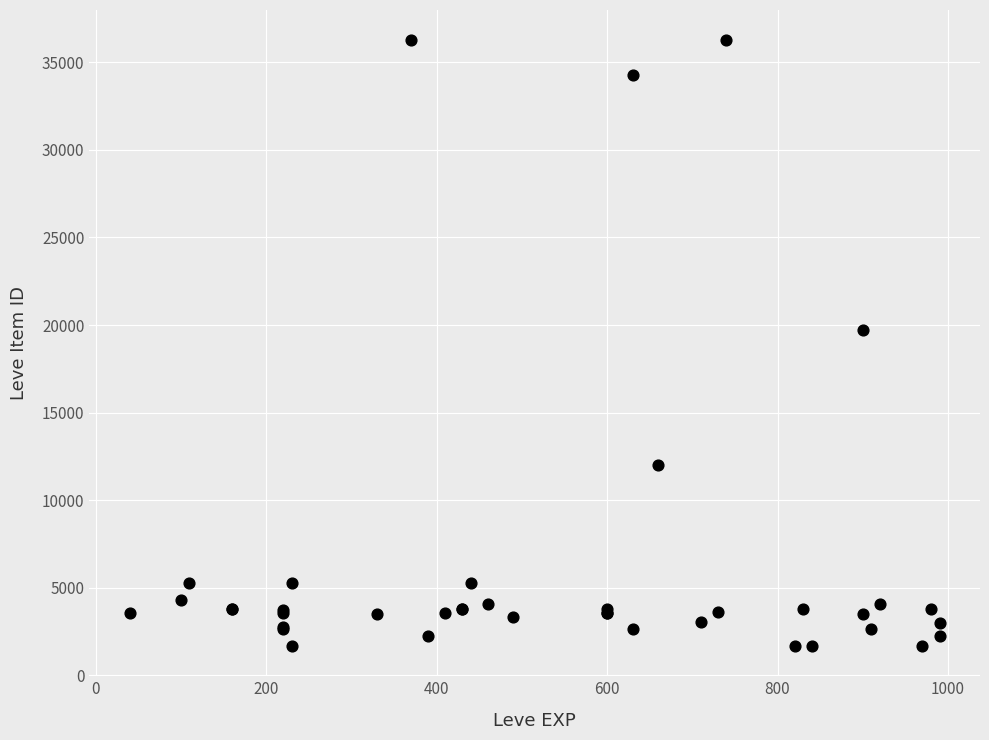

What Y value in the scatter plot is closest to 18967?

19744